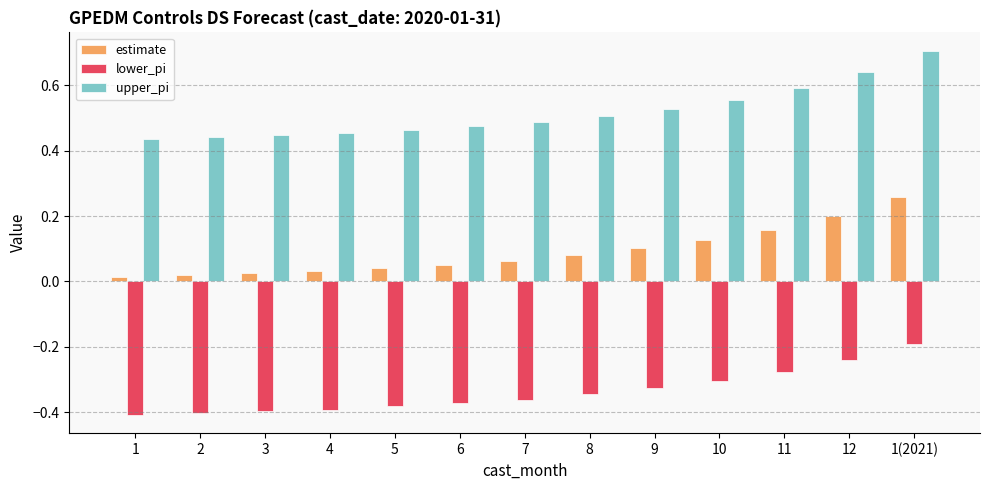

Does the chart contain any negative values?

Yes